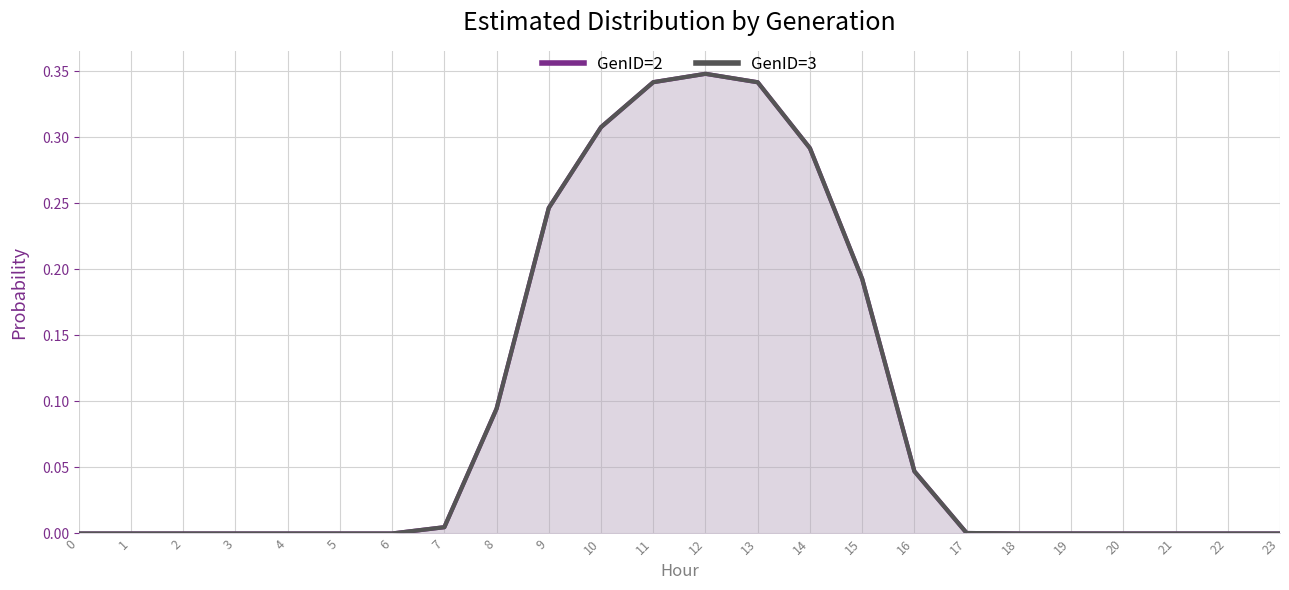

Where is the first local maximum for GenID=2?

2